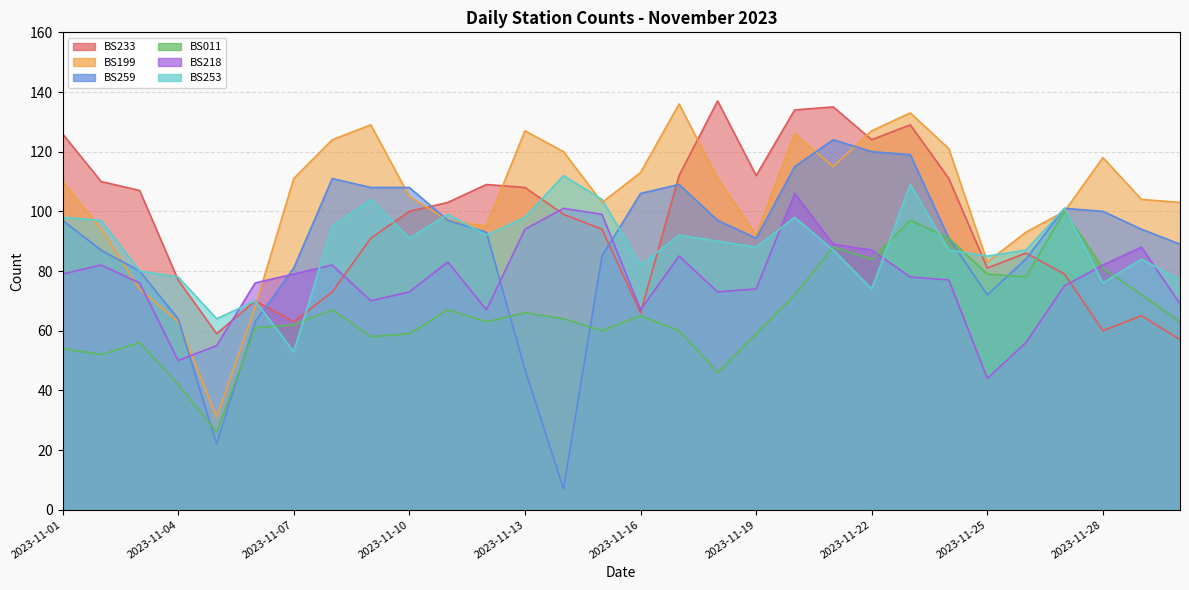

What is the spread (max minus min) of values at 2023-11-27?

26